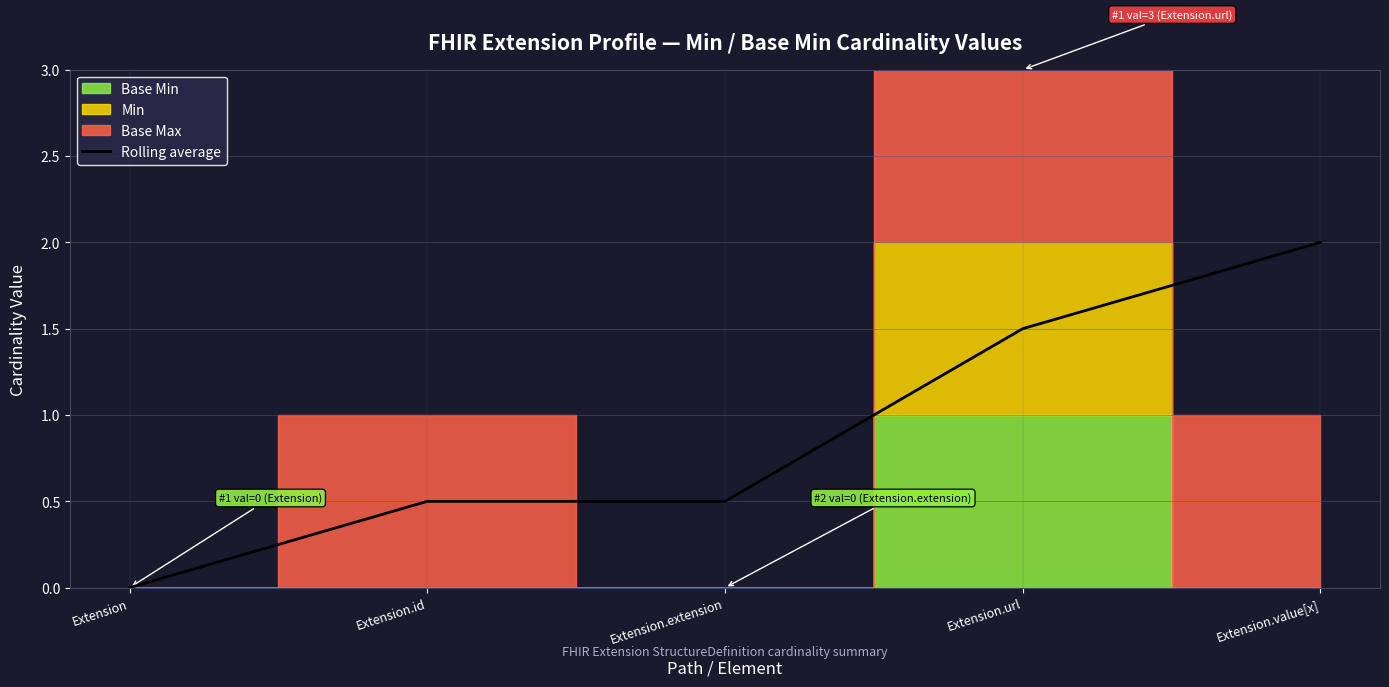

Reading left to right, extract all data points from this chart.

0.0	0.5	0.5	1.5	2.0